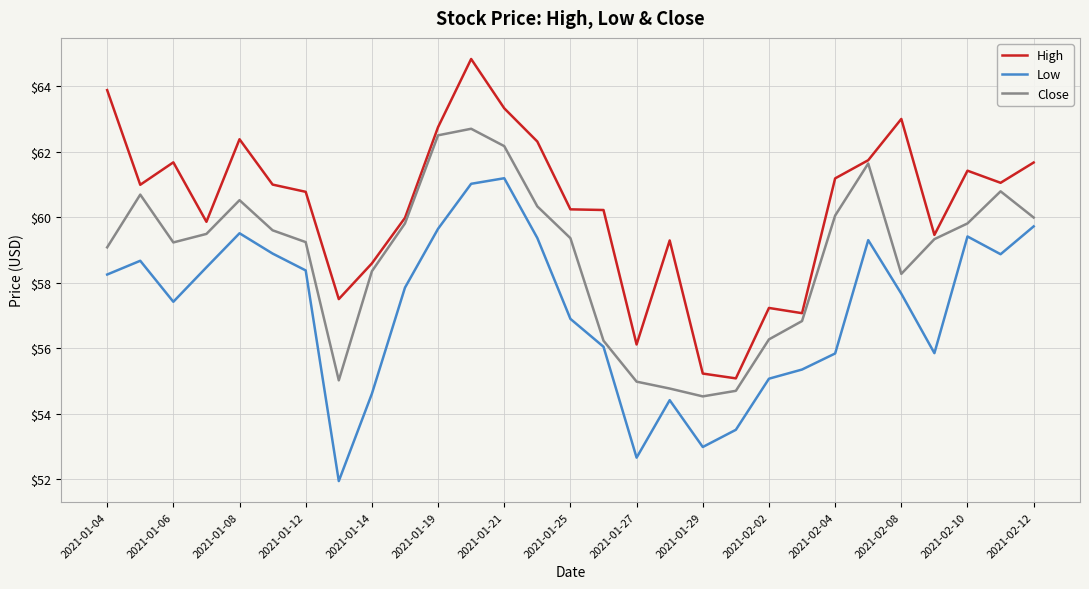

How many lines are shown in the chart?

3